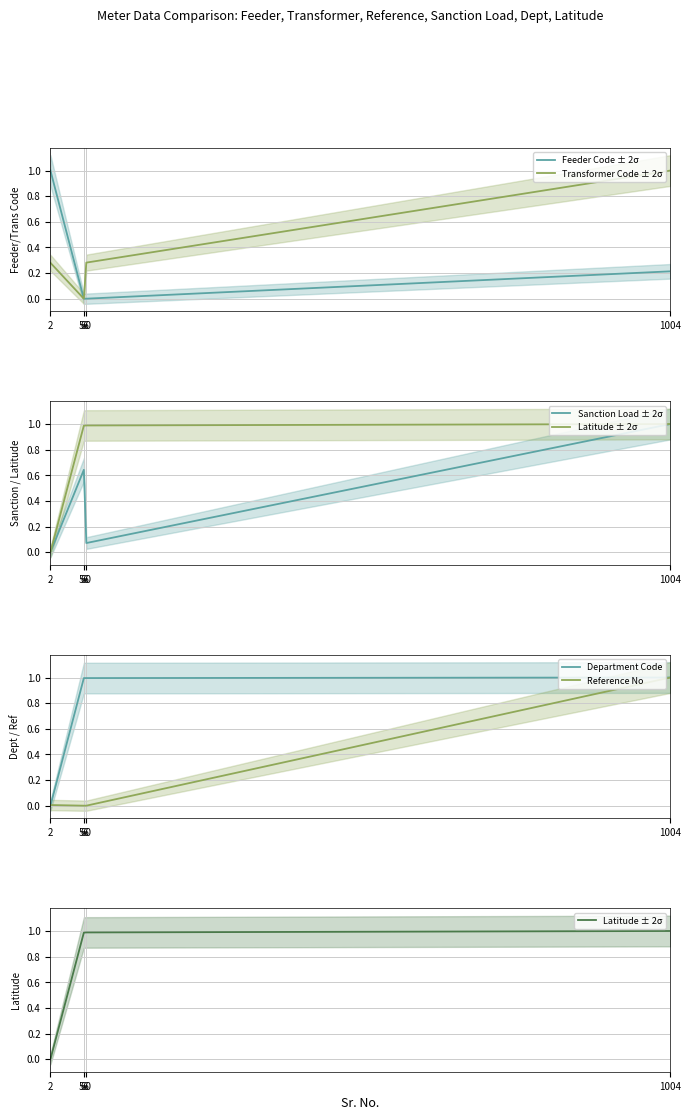

True or false: Department Code has a value of 1.0 at 60.

True